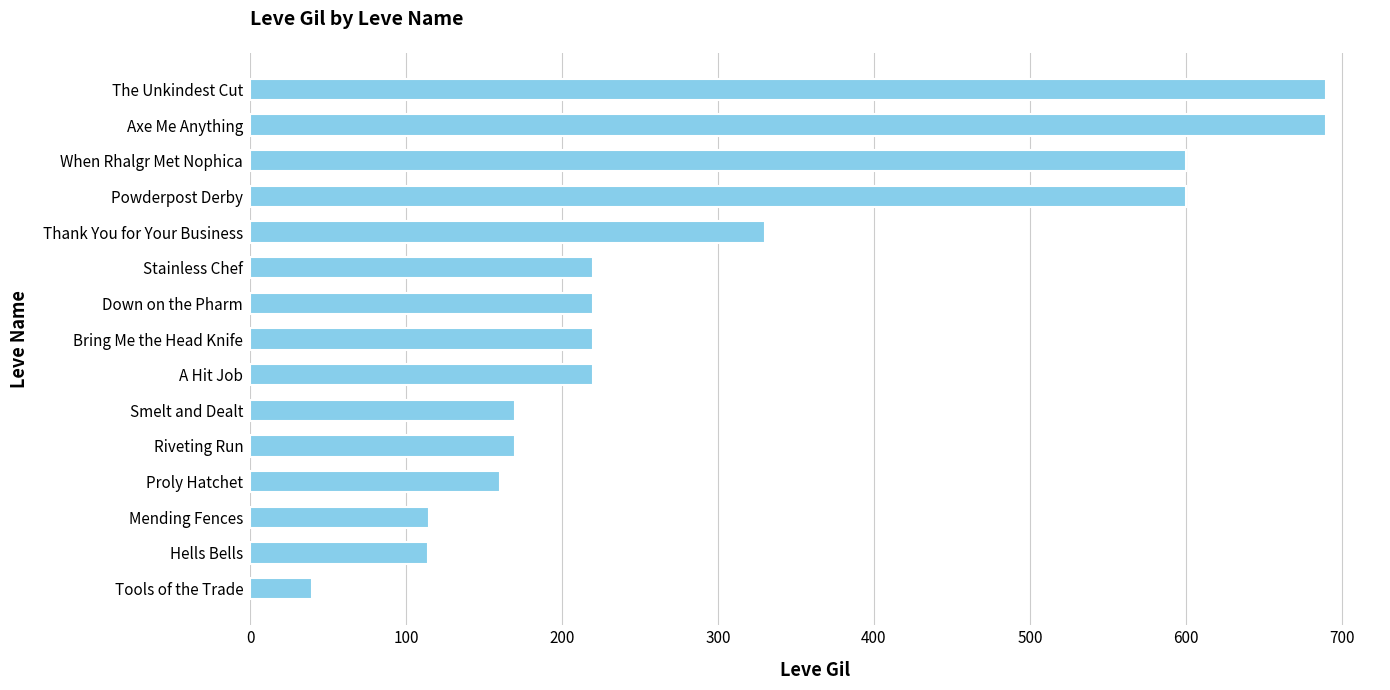

Which has a higher value, When Rhalgr Met Nophica or Proly Hatchet?

When Rhalgr Met Nophica